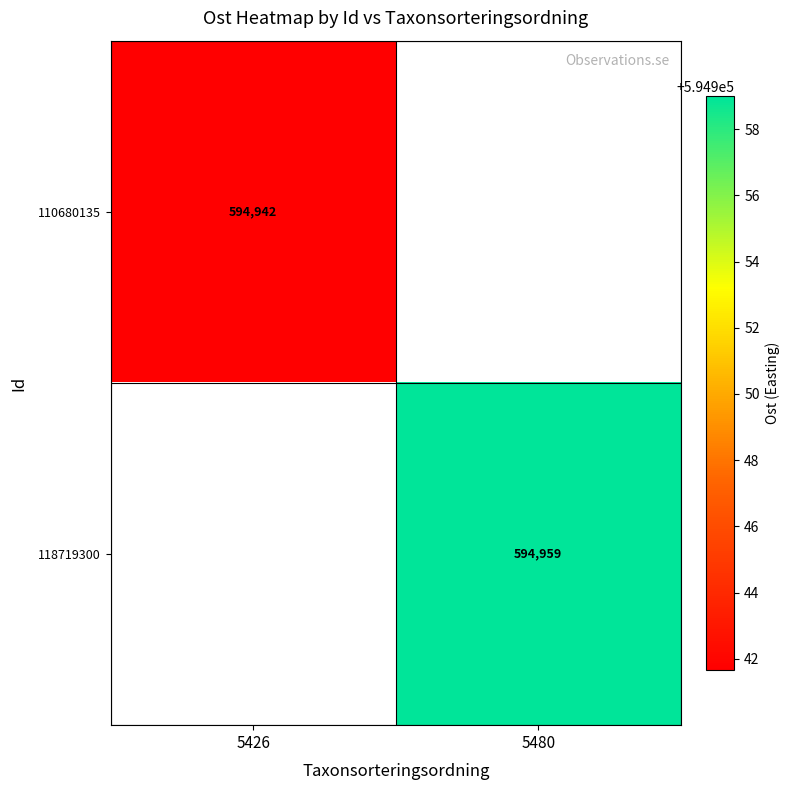

Rank the series by their average value, from lowest to highest.

110680135, 118719300